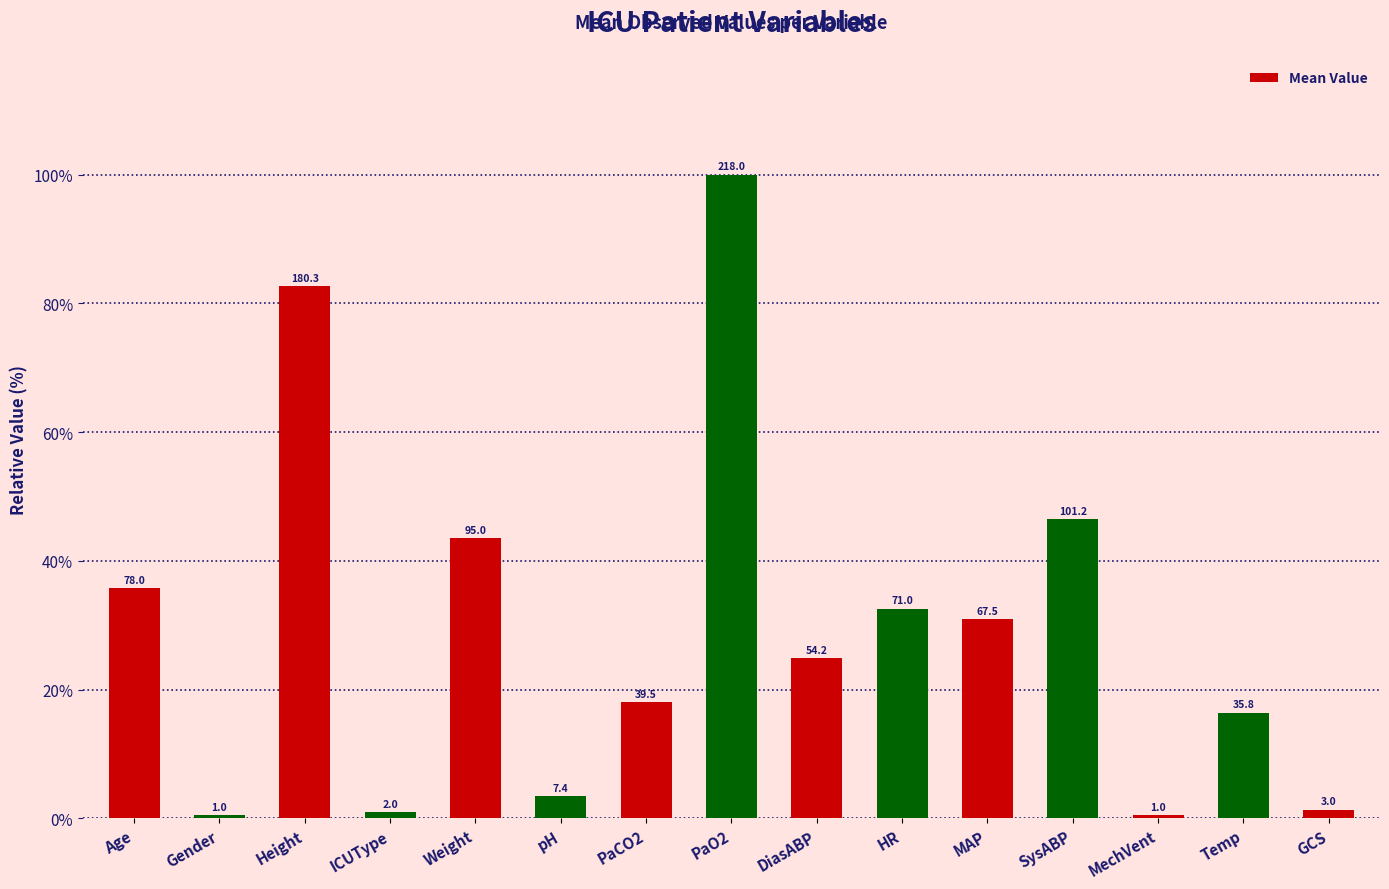

Reading left to right, transcribe all the data shown in this chart.

35.8	0.5	82.7	0.9	43.6	3.4	18.1	100.0	24.9	32.6	31.0	46.4	0.5	16.4	1.4